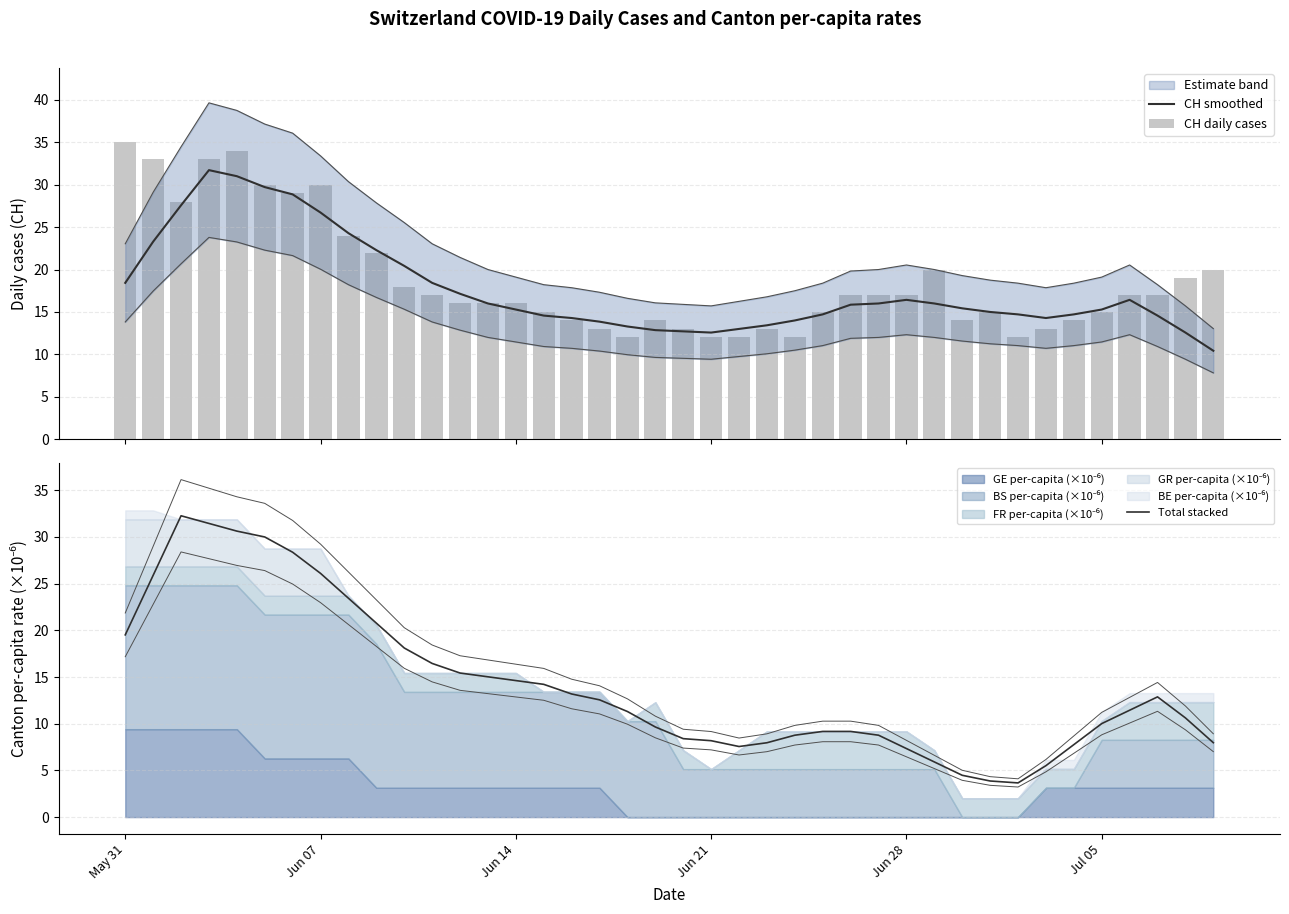

What is the lowest value of the CH smoothed series?

10.4